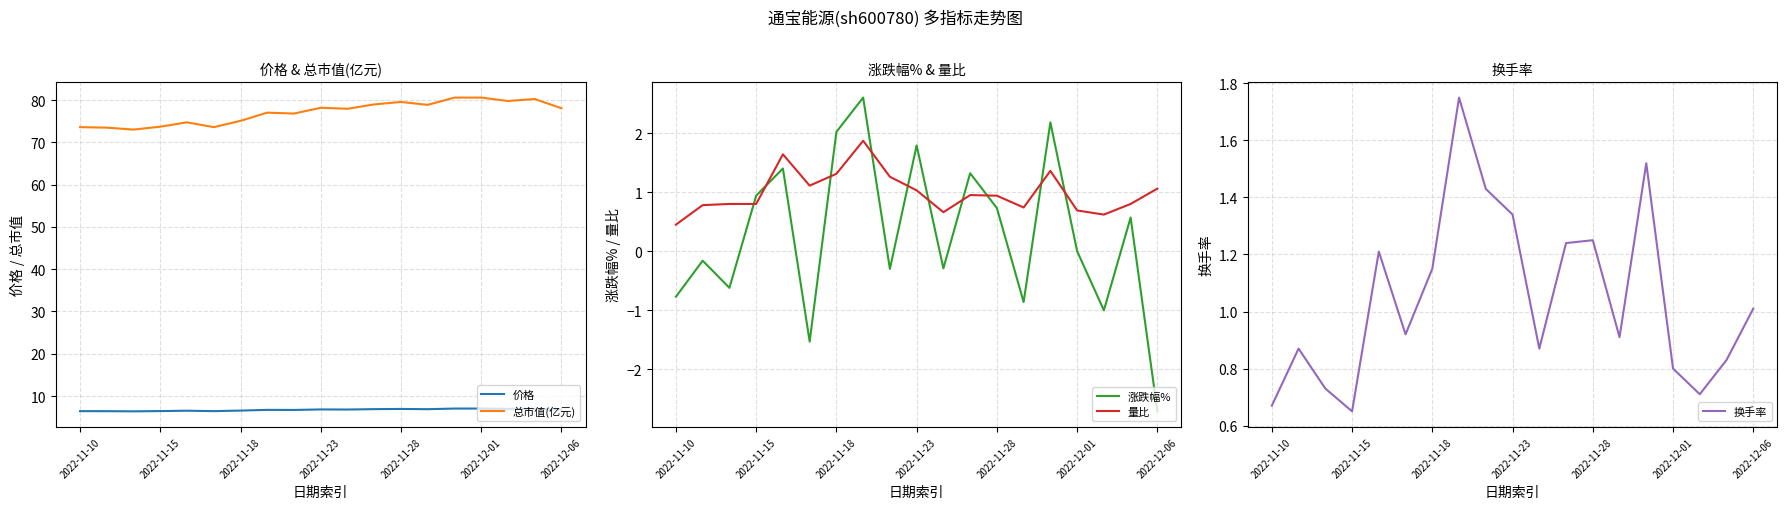

What is the difference between the second highest and second lowest values in the 价格 series?

0.6